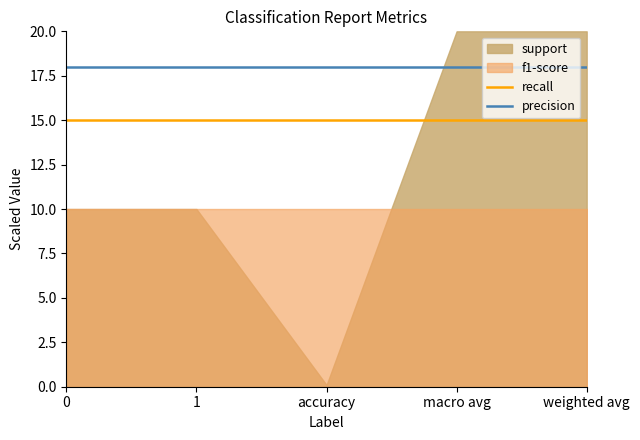

Is it true that recall equals 15 at 1?

True